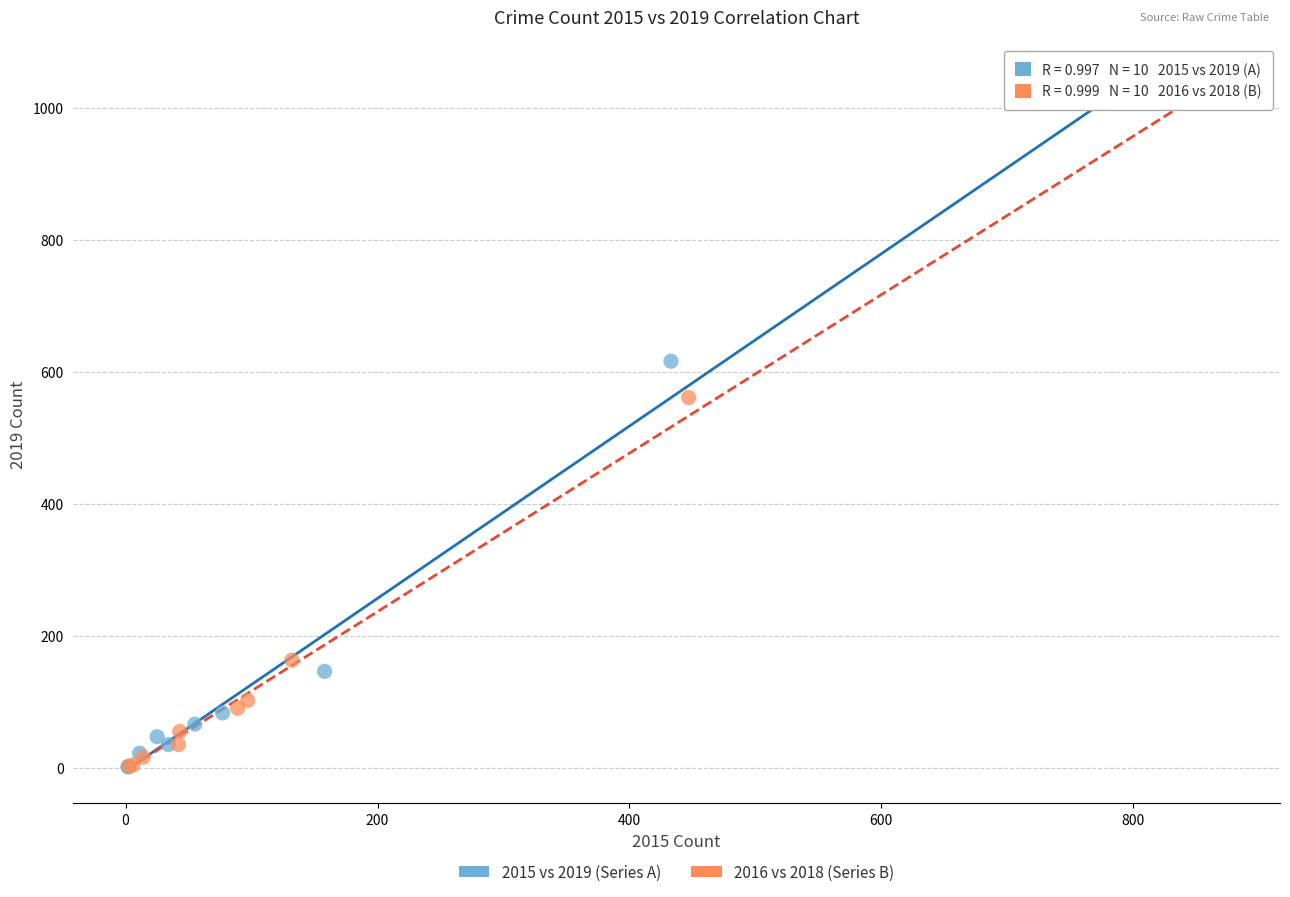

Which series has the largest Y range (max minus min)?

2016 vs 2018 (Series B)